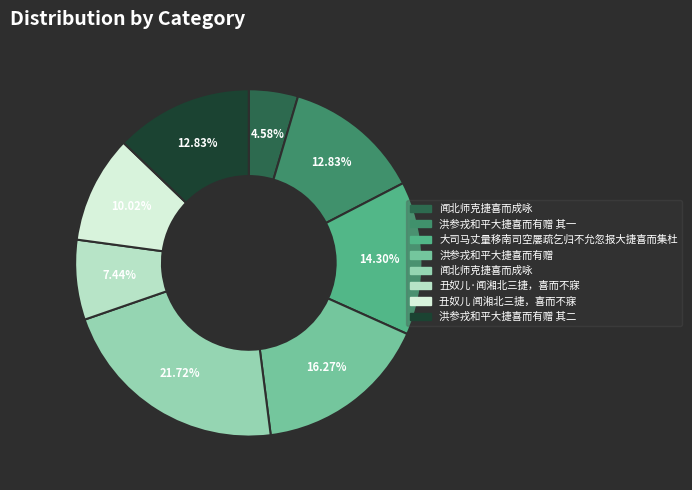

How many segments does this pie chart have?

8